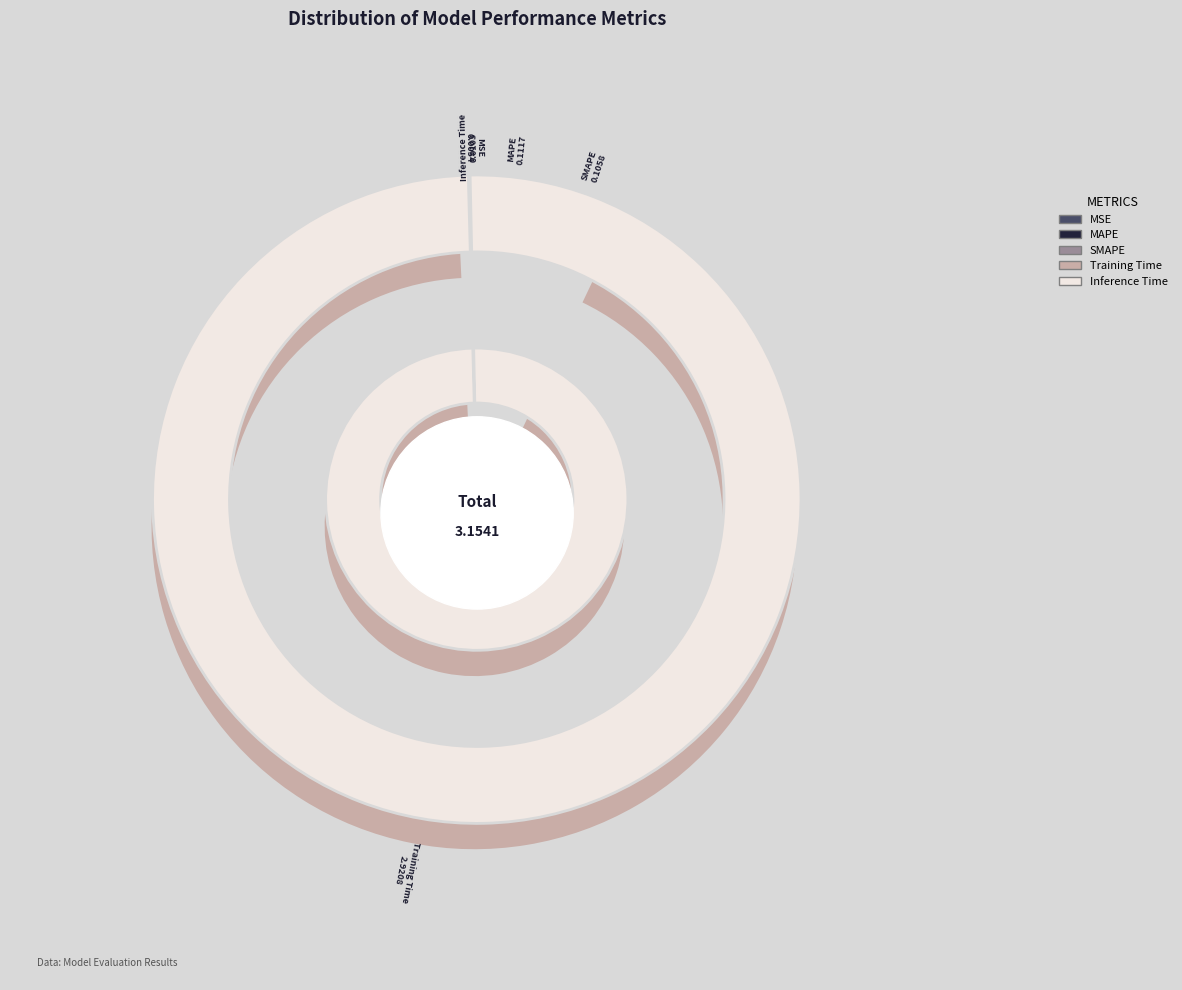

What is the change in value from MAPE to Inference Time?

-0.1